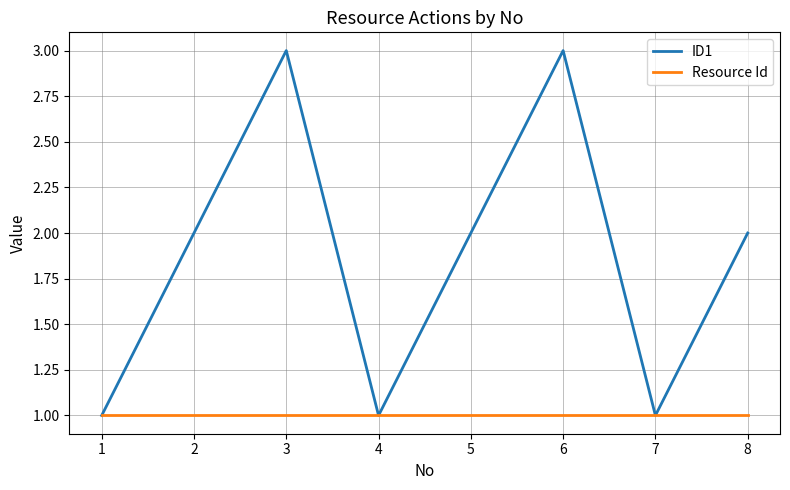

Between 1 and 2, which series saw the biggest shift?

ID1